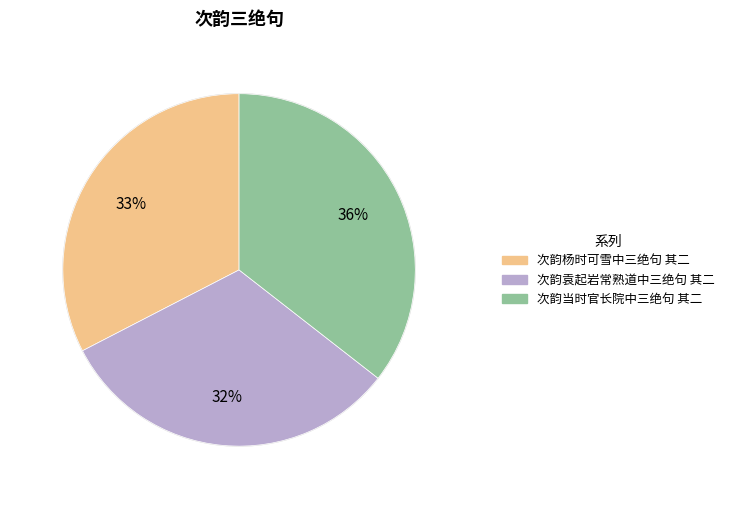

True or false: 次韵当时官长院中三绝句 其二 accounts for 44% of the total.

False